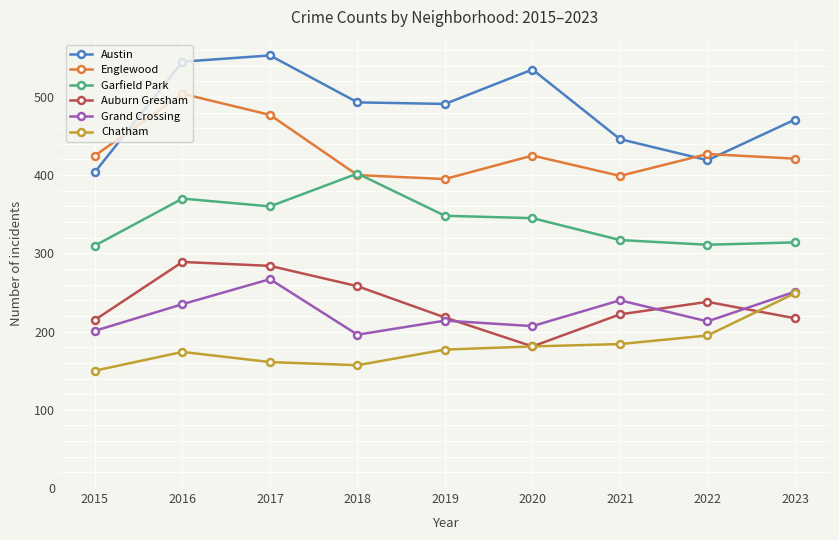

How many interior local valleys does the Auburn Gresham series have?

1